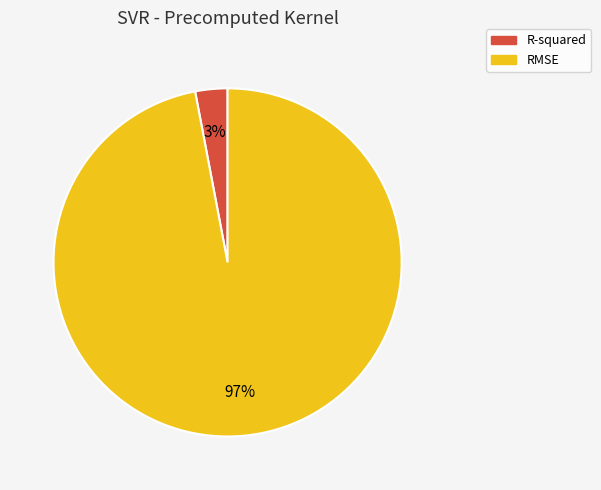

True or false: R-squared accounts for 3% of the total.

True